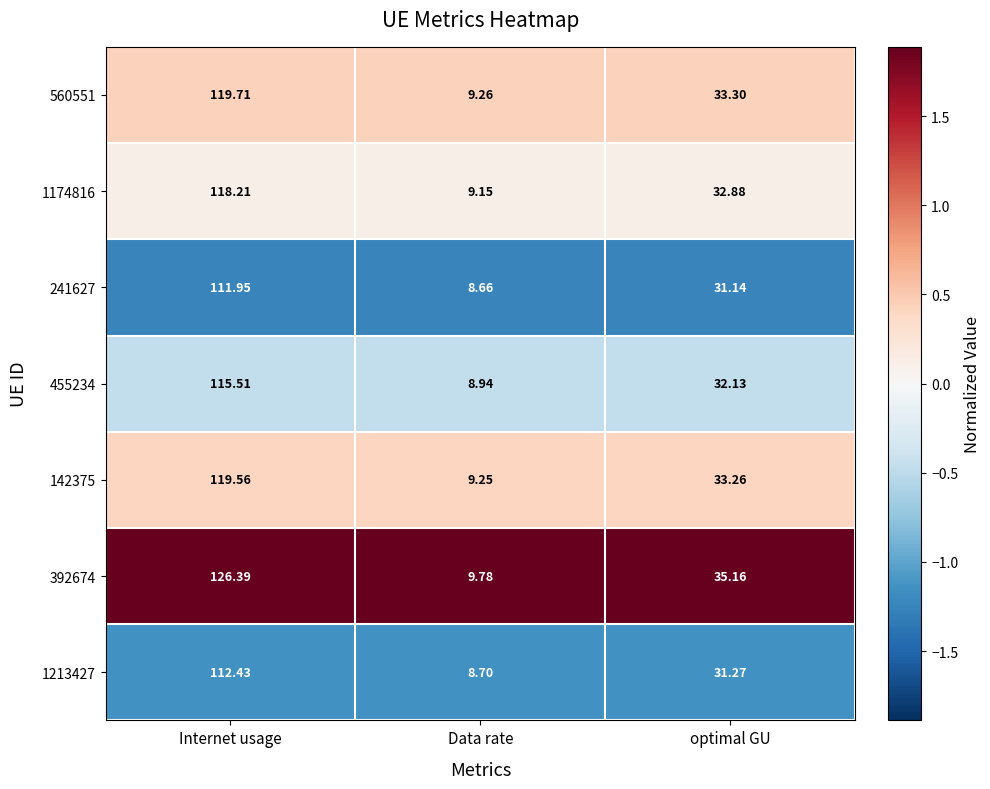

Rank the categories by 1174816 value from lowest to highest.

Data rate, optimal GU, Internet usage